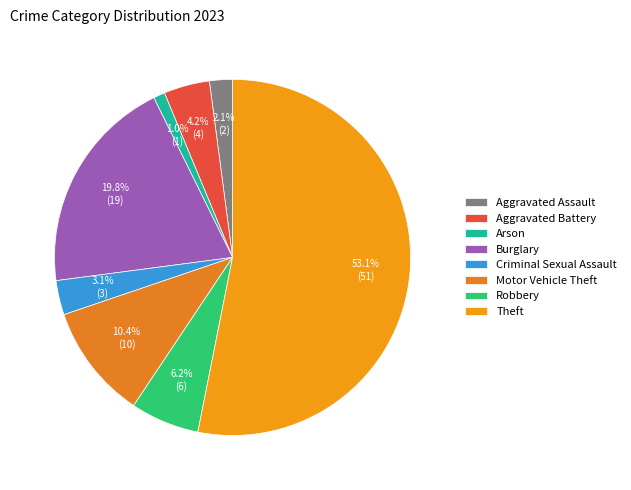

Which slice is the largest?

Theft